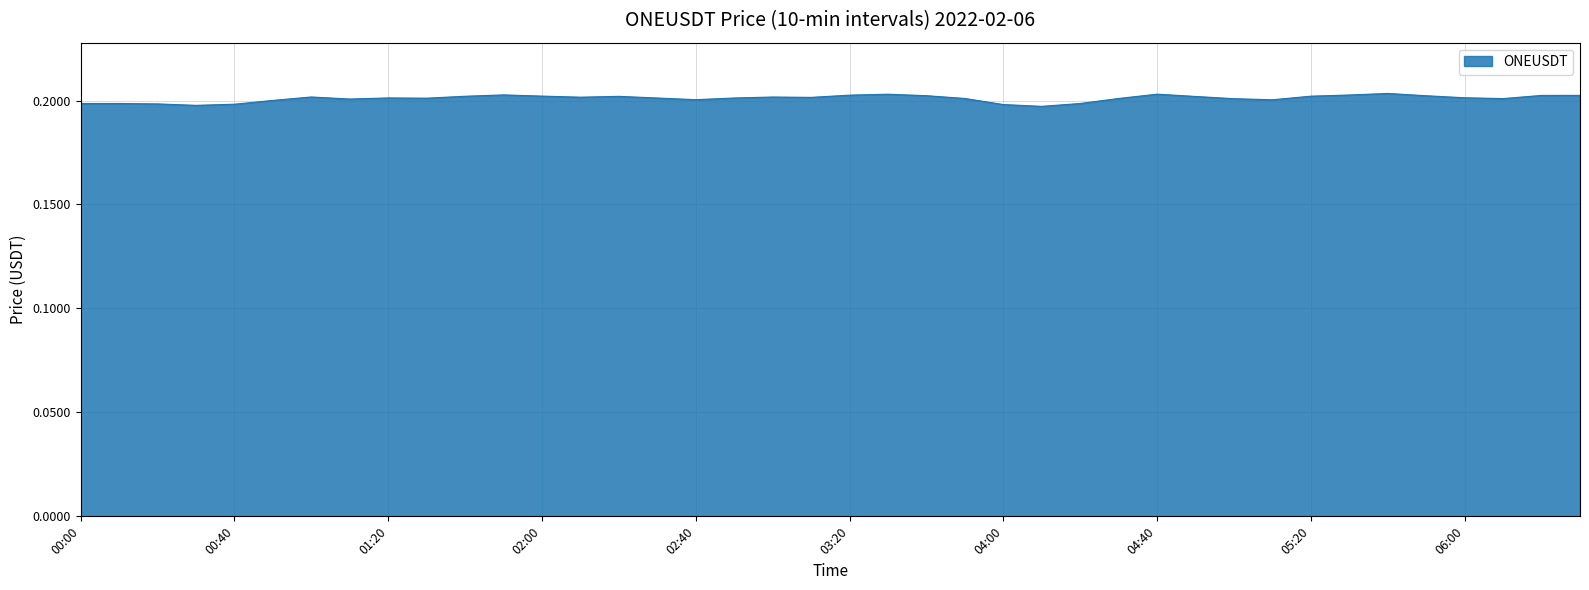

What is the maximum value shown in the chart?

0.2